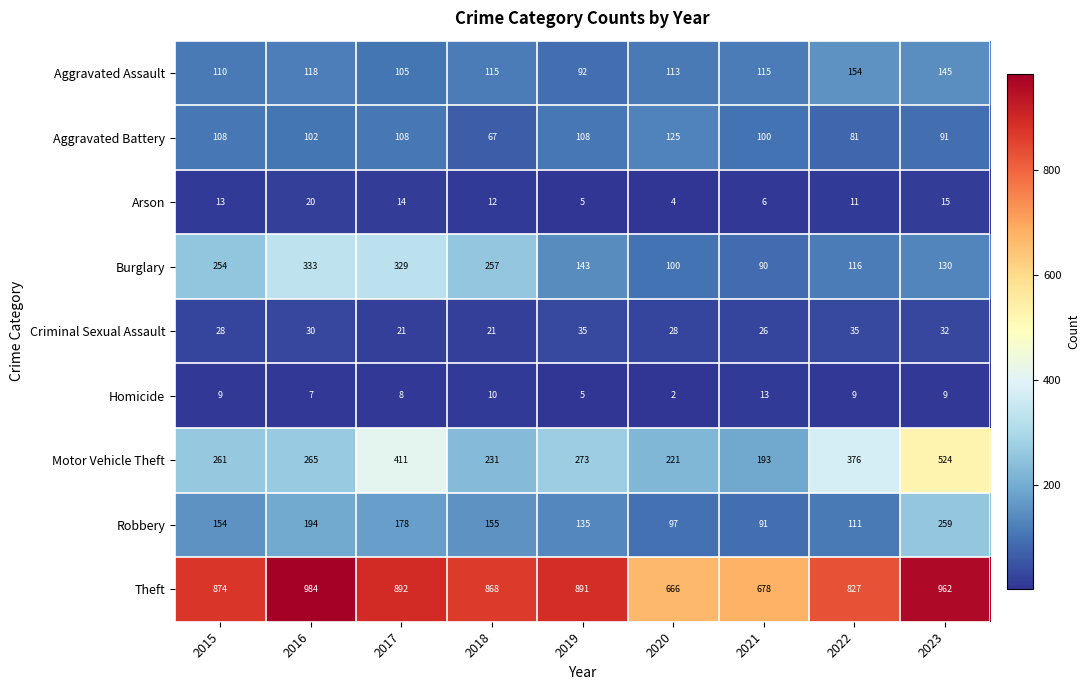

Where does the Arson series first go above 12?

2015